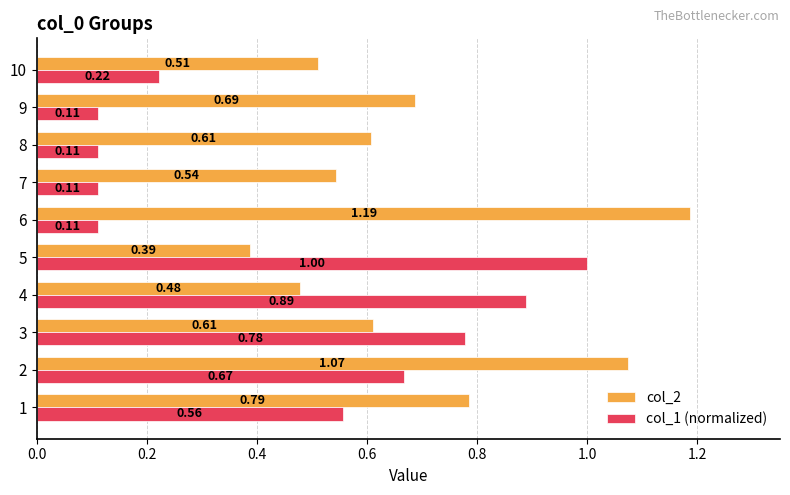

At how many categories does at least one series exceed 0?

10